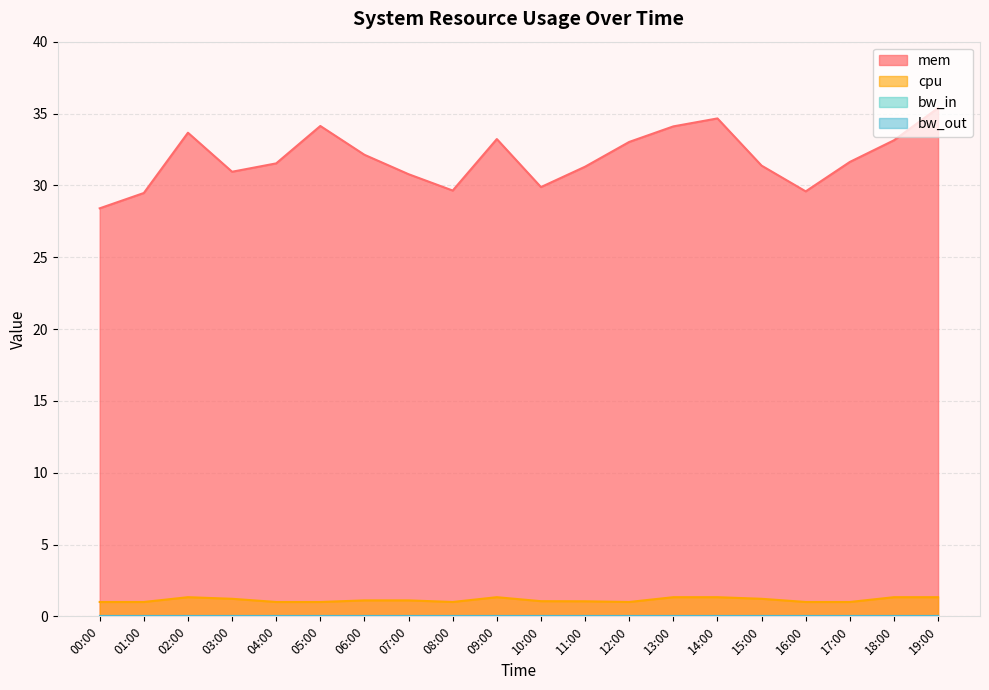

At which category is the sum across all series the highest?

19:00